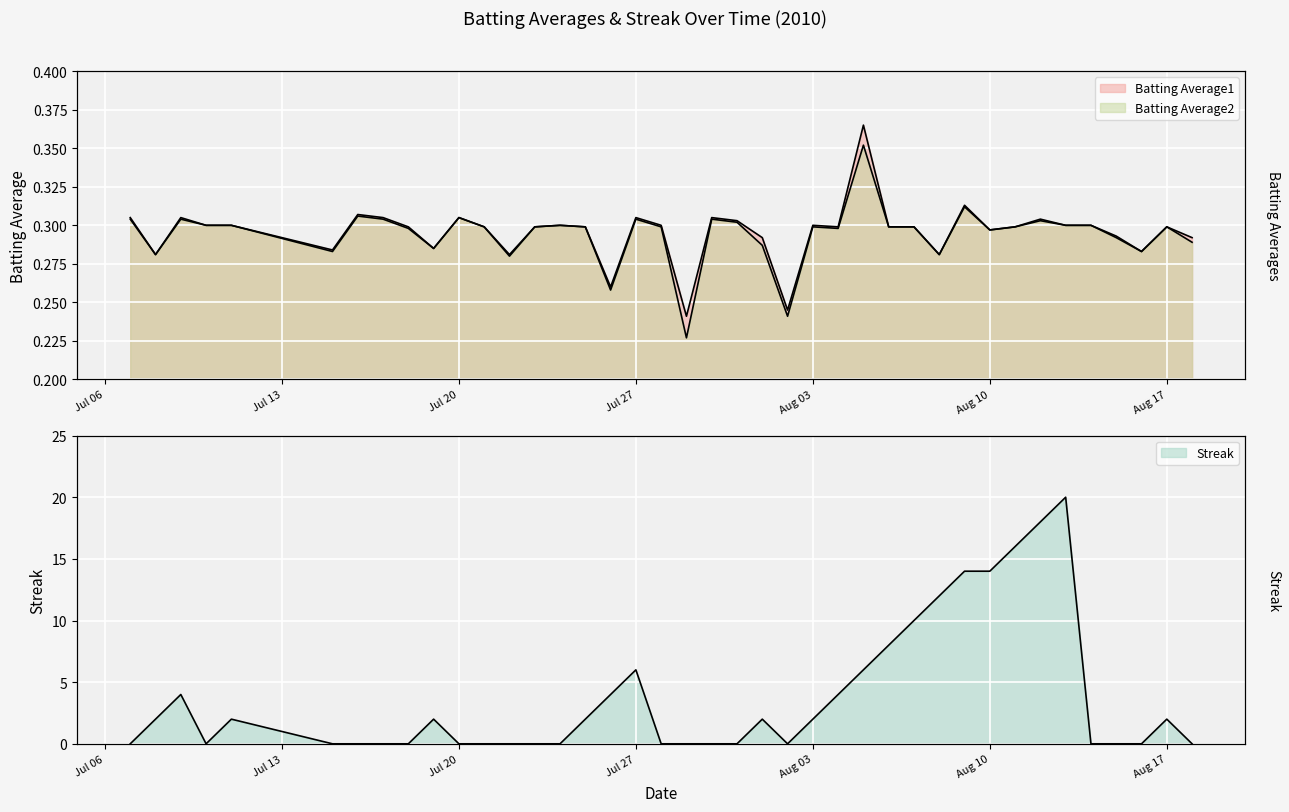

What is the sum of all Batting Average1 values?

11.8